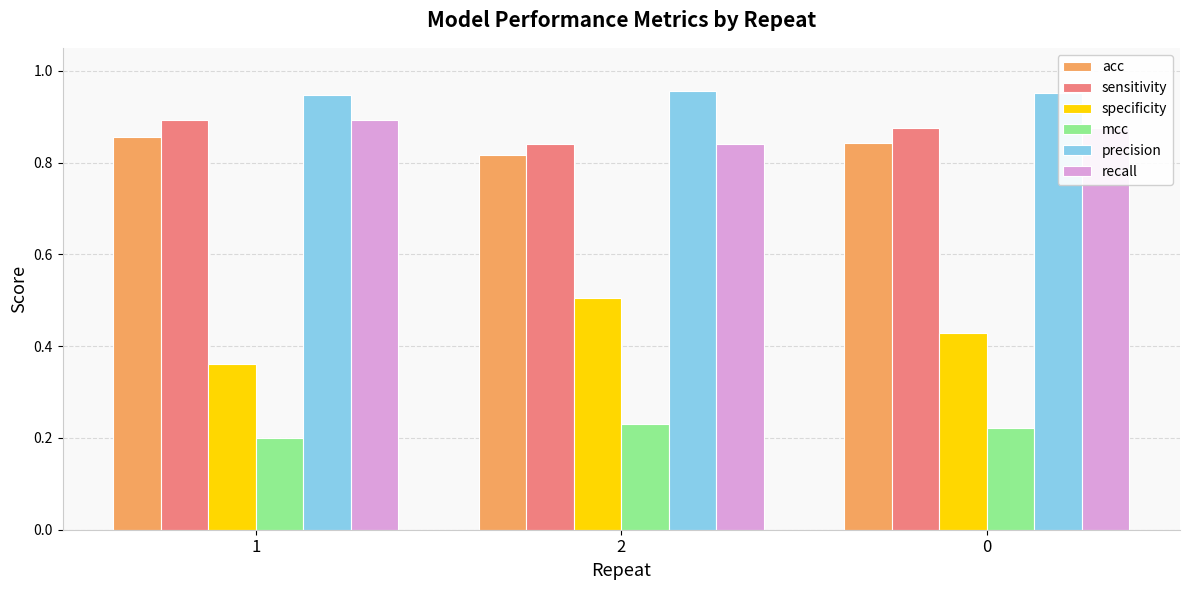

Which series has the widest spread of values?

specificity